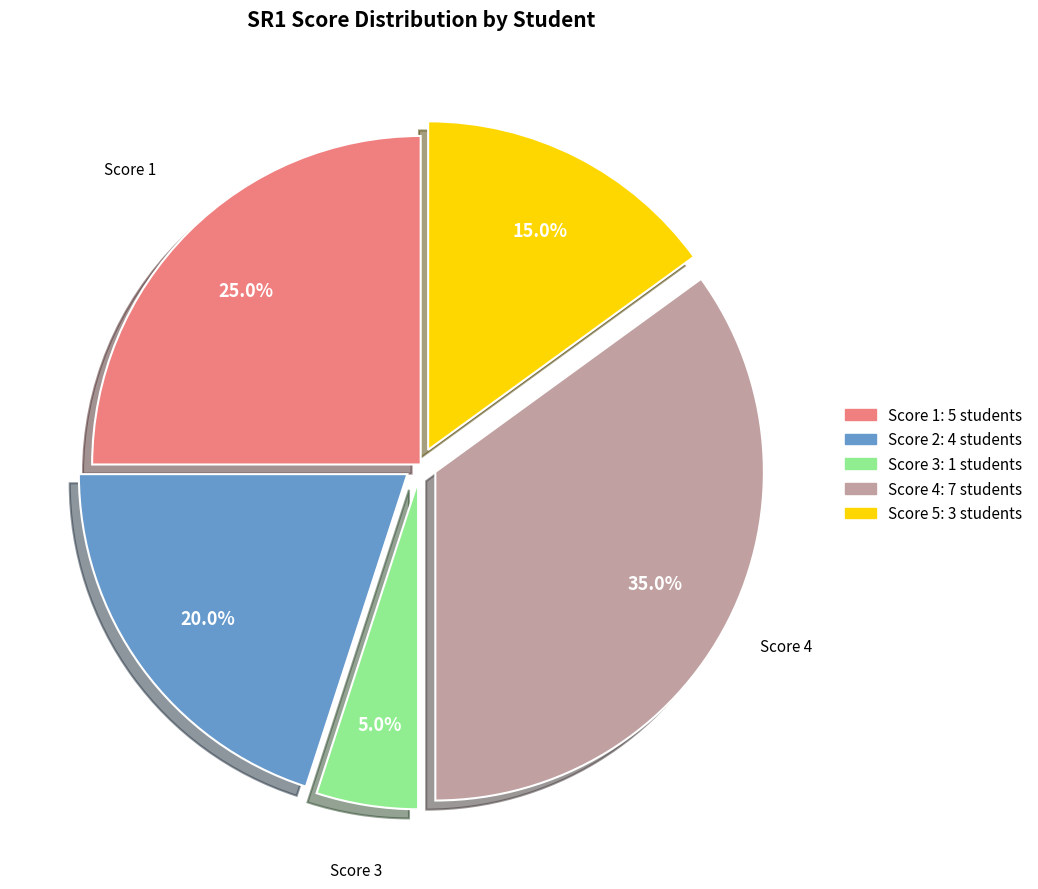

Is there a majority slice in this chart?

No